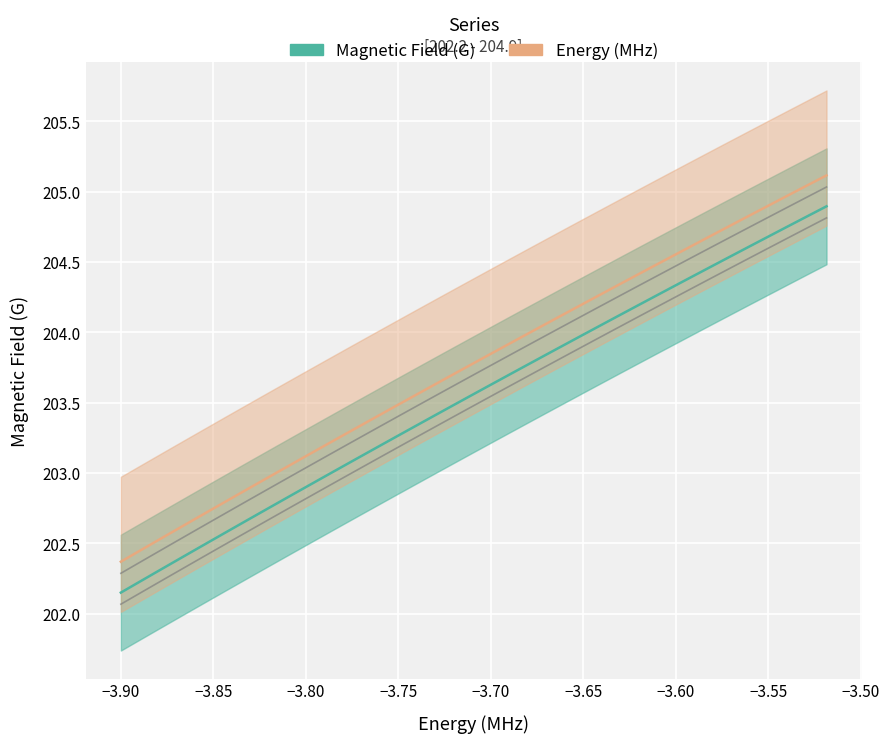

What is the highest value of the x series?

204.9